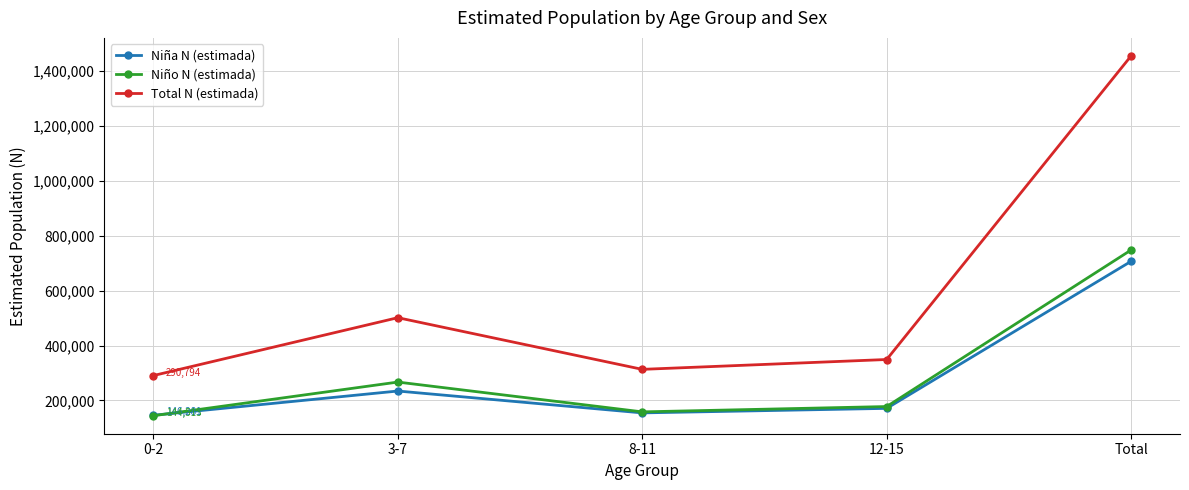

At how many categories does at least one series exceed 1191979?

1